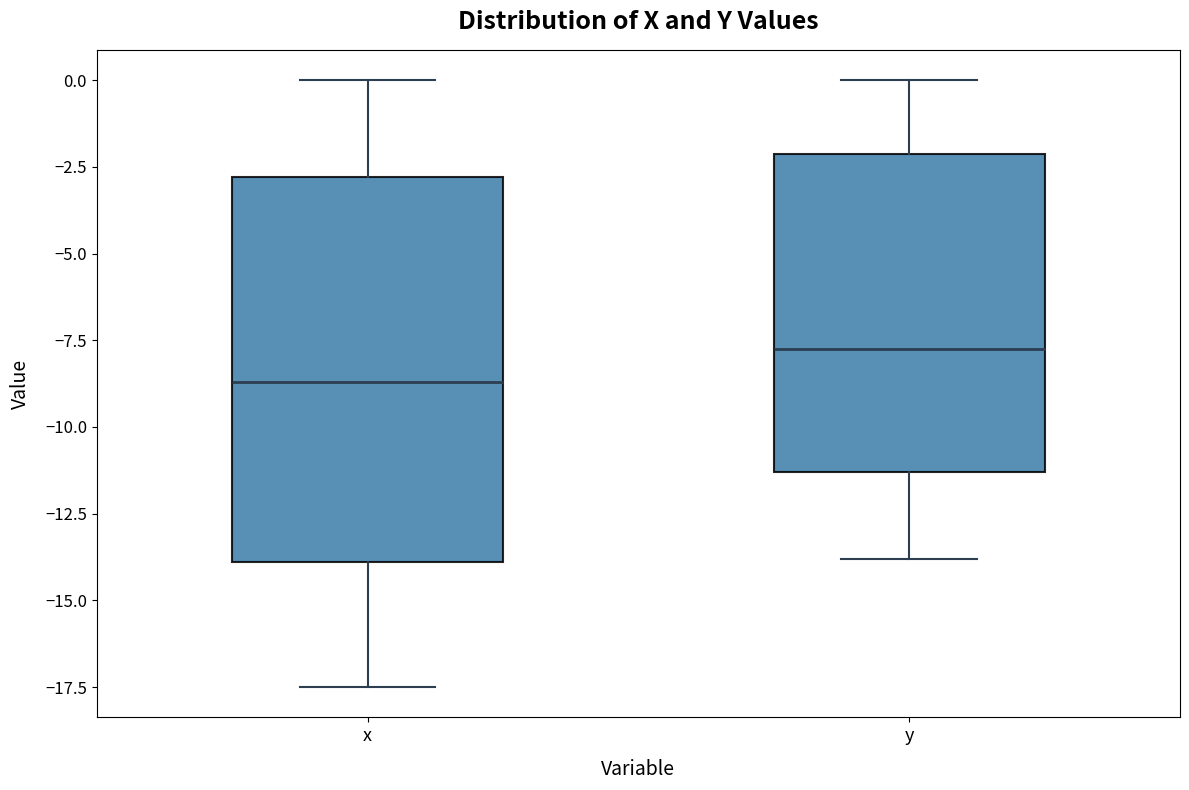

Which box's median line is the highest?

y